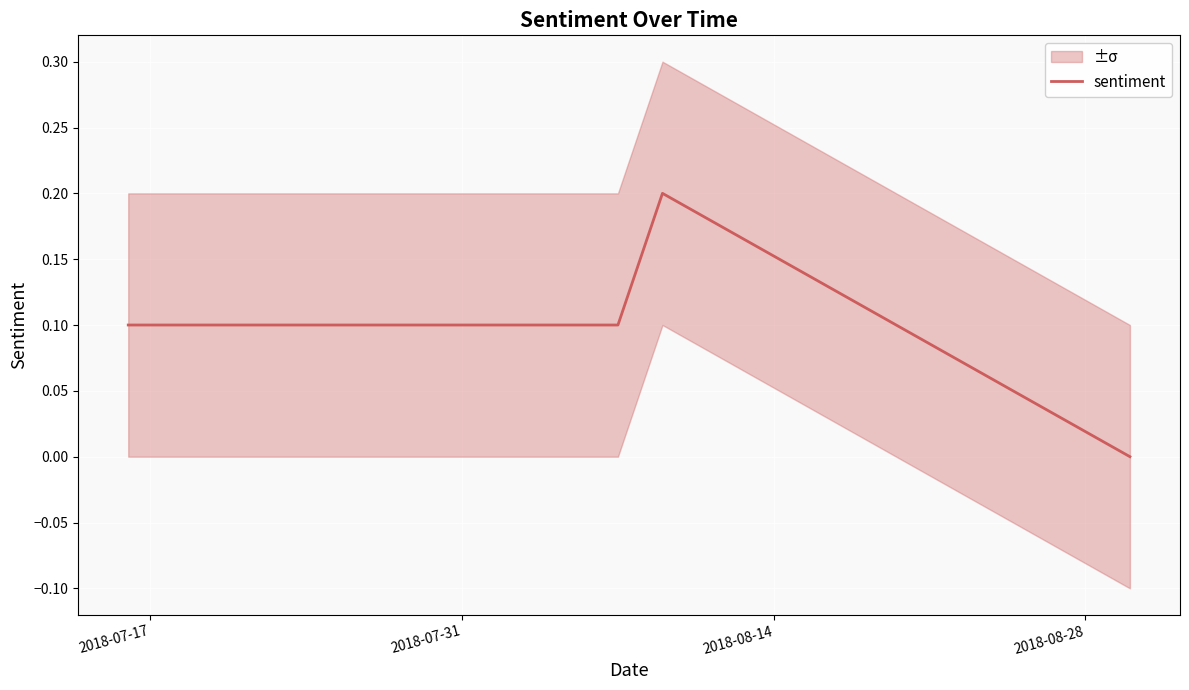

True or false: sentiment has more than 1 points higher than both neighbors.

False